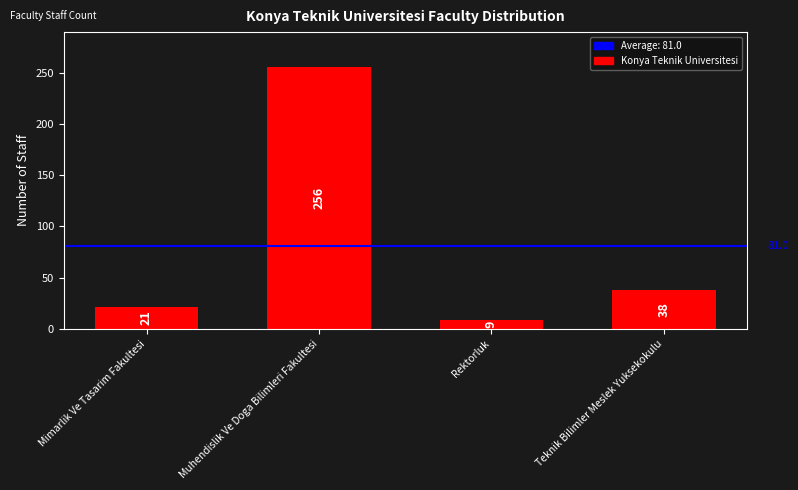

What is the label of the 3rd bar from the right?

Muhendislik Ve Doga Bilimleri Fakultesi